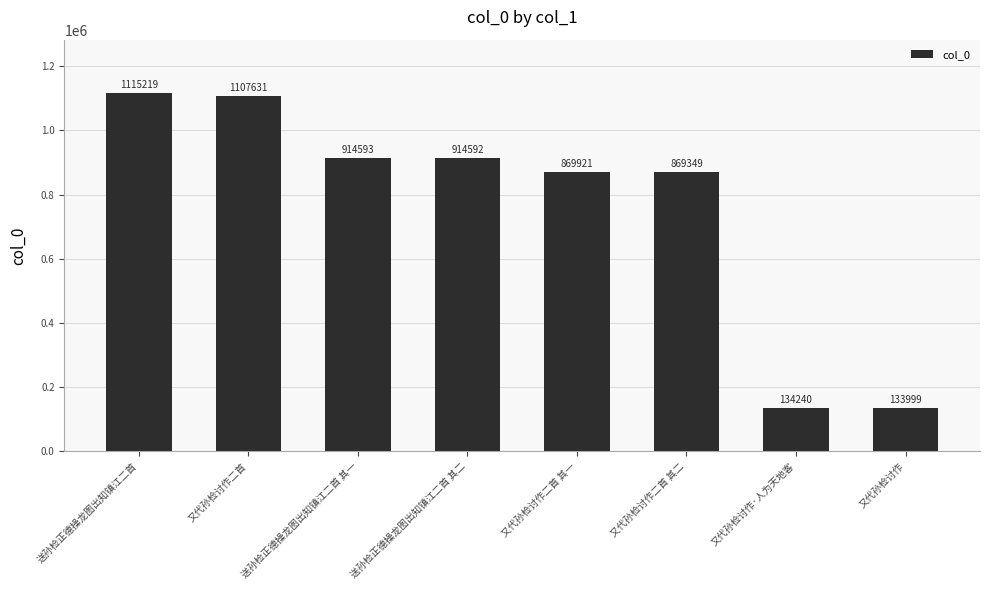

What value does the data have at 送孙检正德操龙图出知镇江二首 其二?

914592